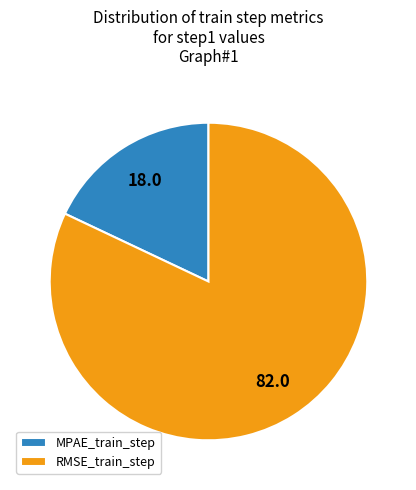

Which has a higher value, MPAE_train_step or RMSE_train_step?

RMSE_train_step